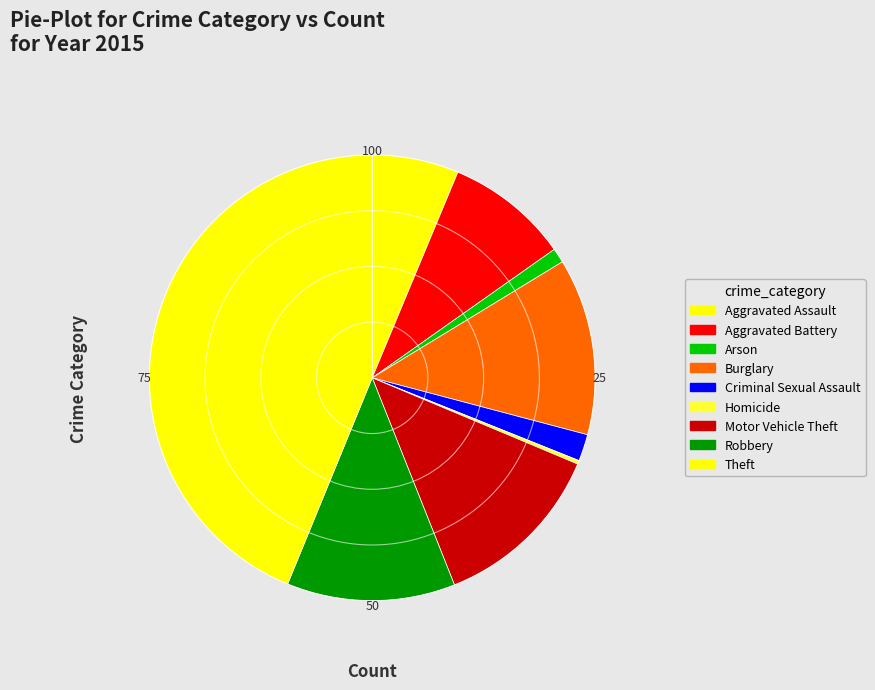

Count the number of slices in the pie.

9